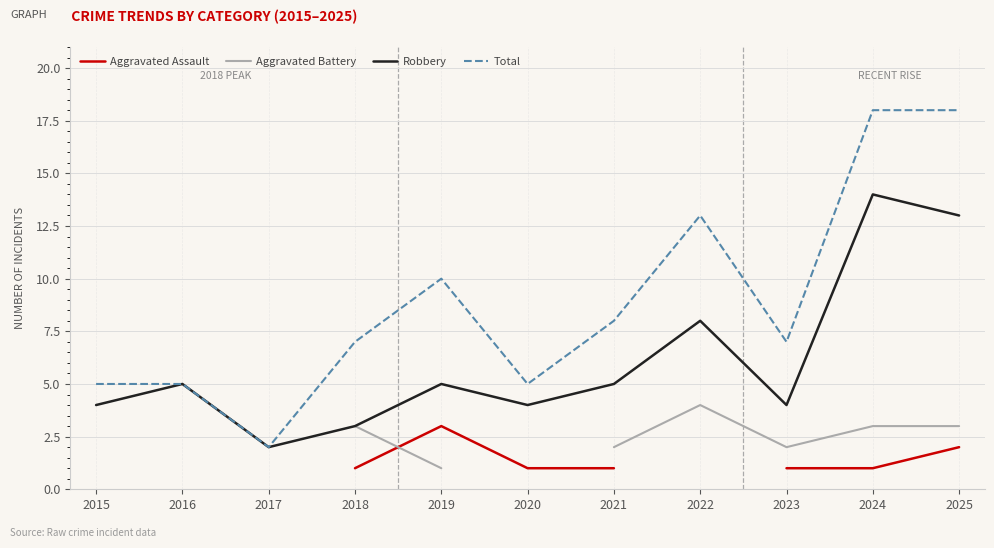

What is the maximum value for Robbery?

14